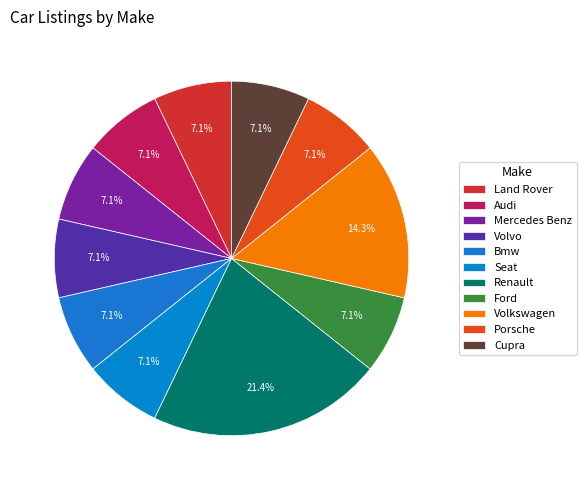

Count the number of slices in the pie.

11